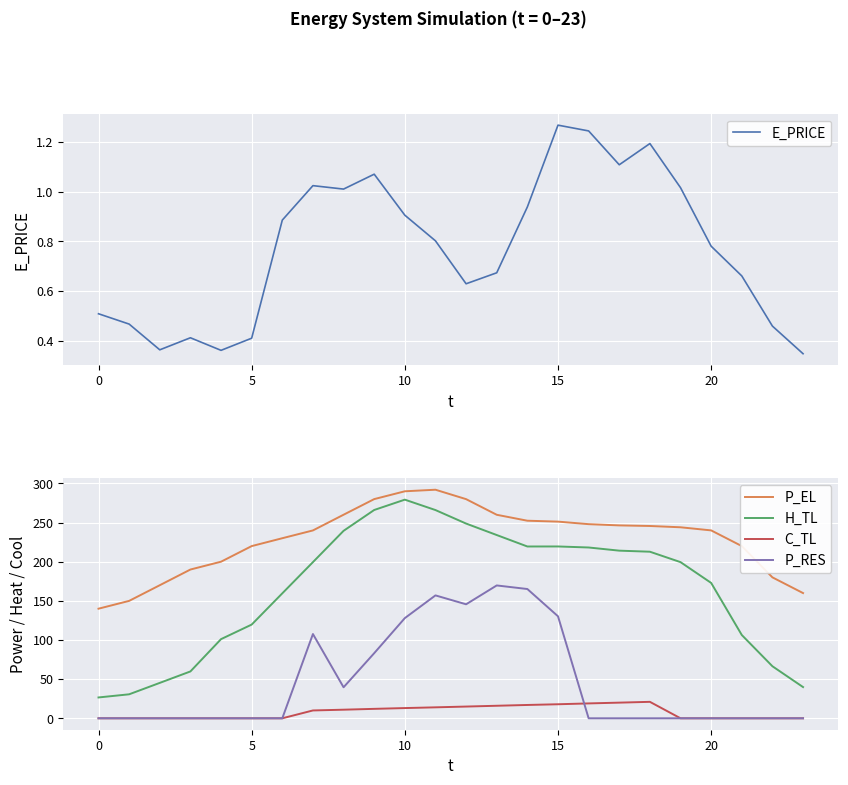

How many lines are shown in the chart?

5